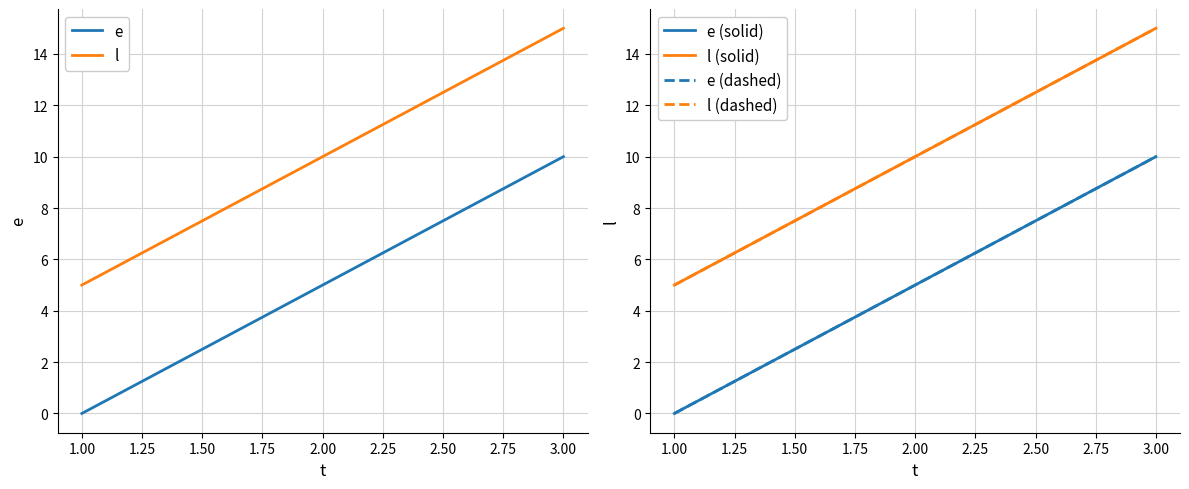

How many lines are shown in the chart?

6